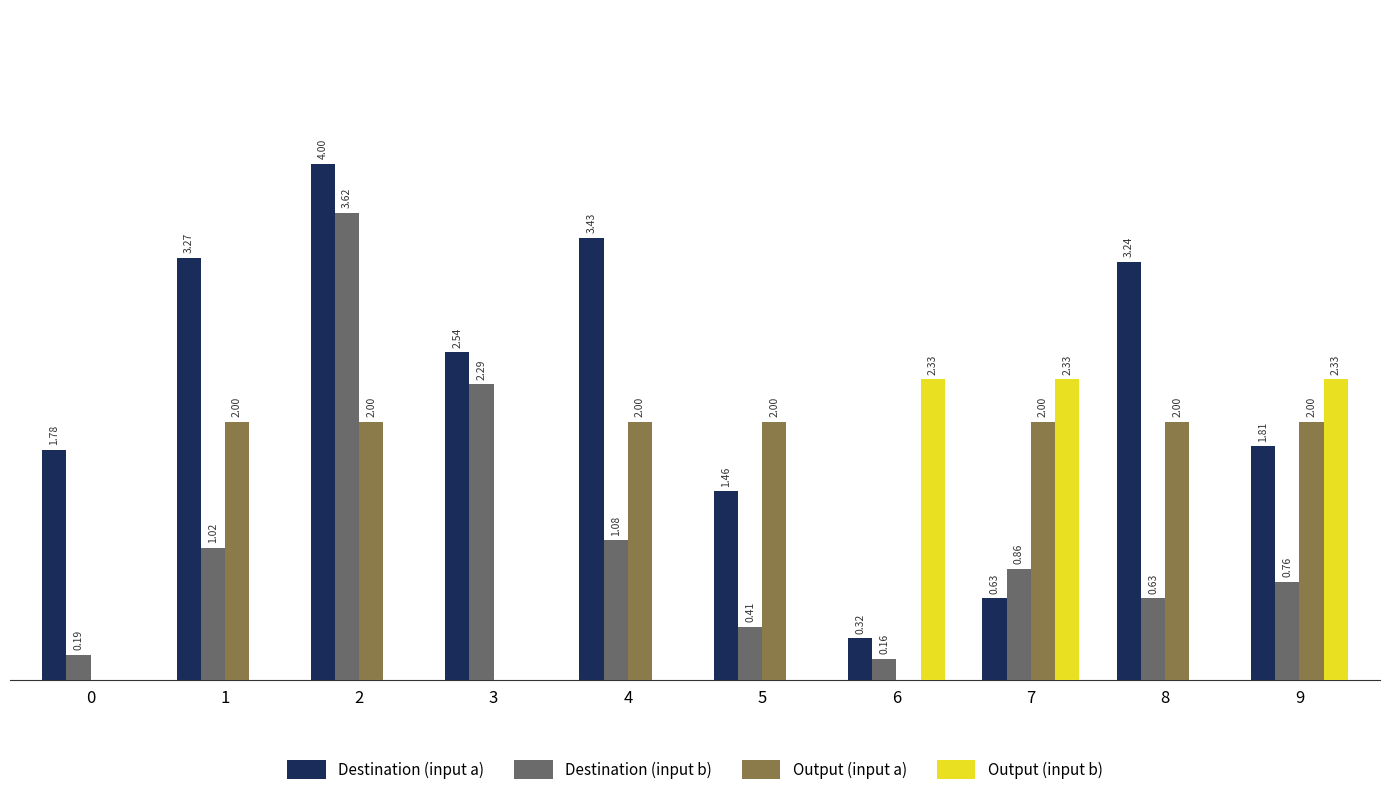

Which series changed the most between 2 and 8?

Destination (input b)